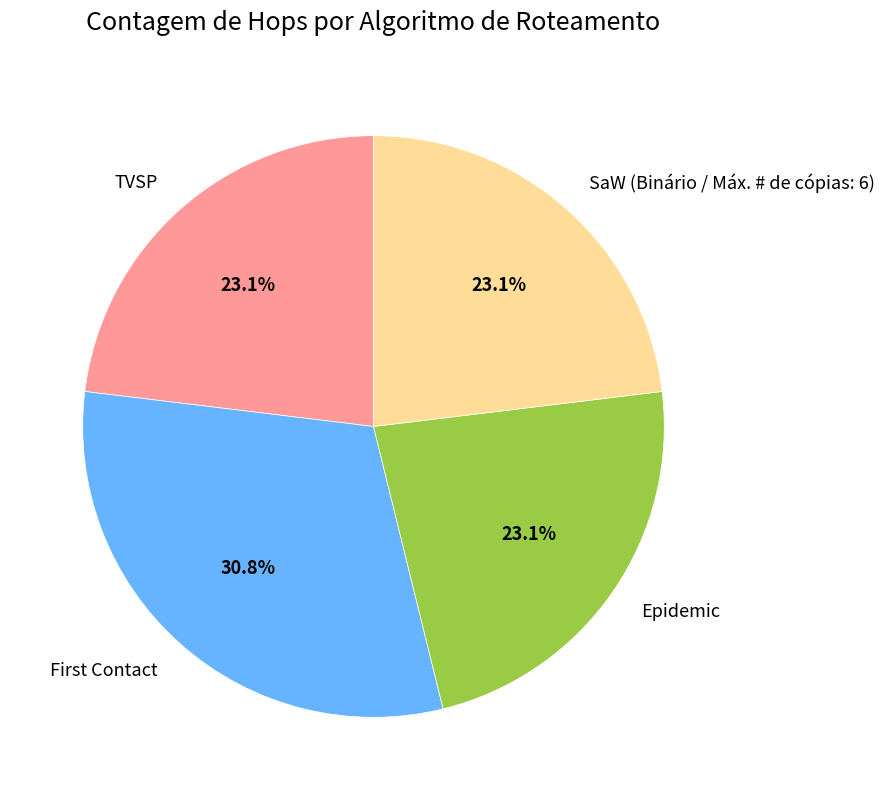

True or false: SaW (Binário / Máx. # de cópias: 6) accounts for 23% of the total.

True